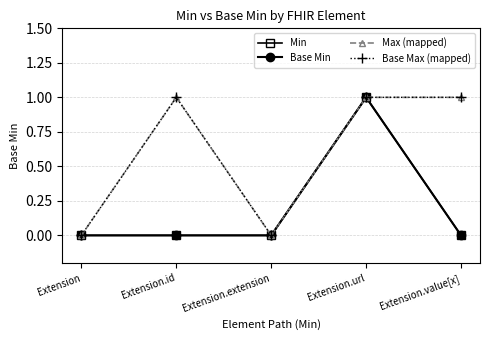

Which series changed the most between Extension and Extension.value[x]?

Max (mapped)